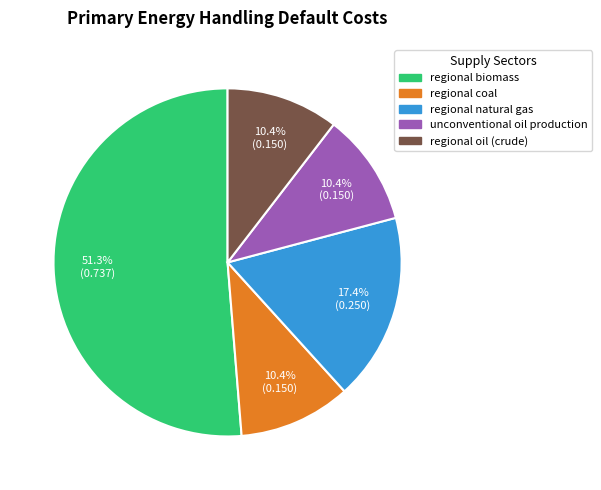

Is the sum of unconventional oil production and regional biomass greater than half?

Yes